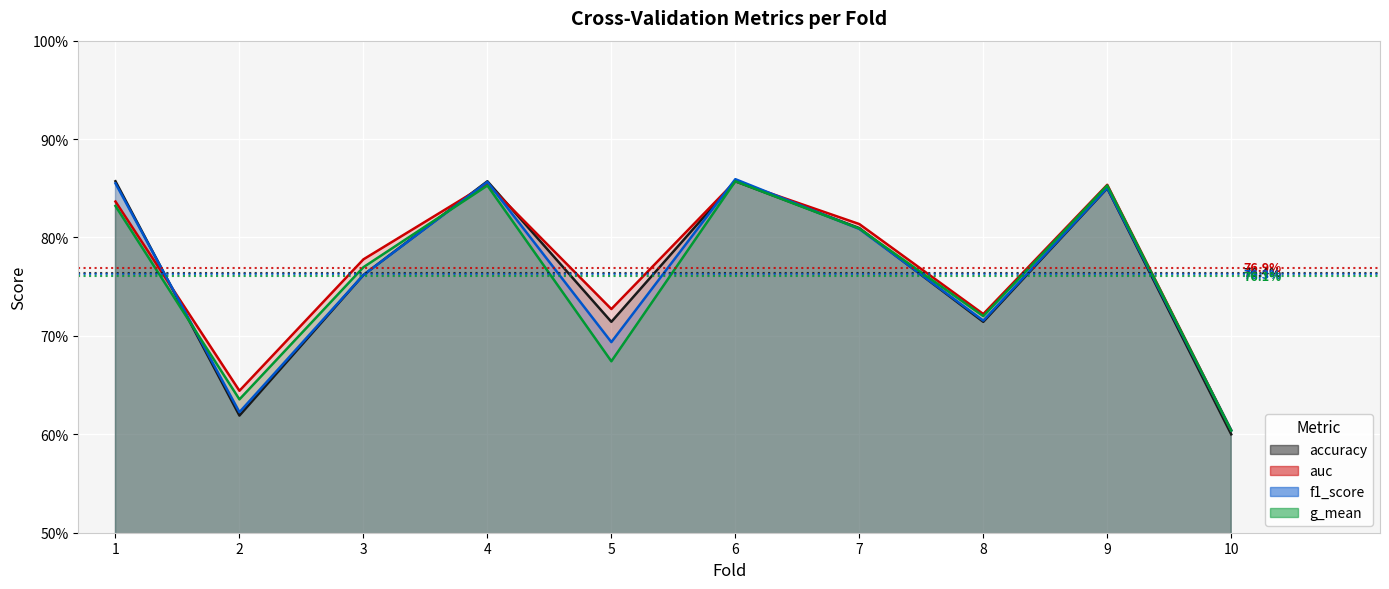

How many categories are shown in the chart?

10